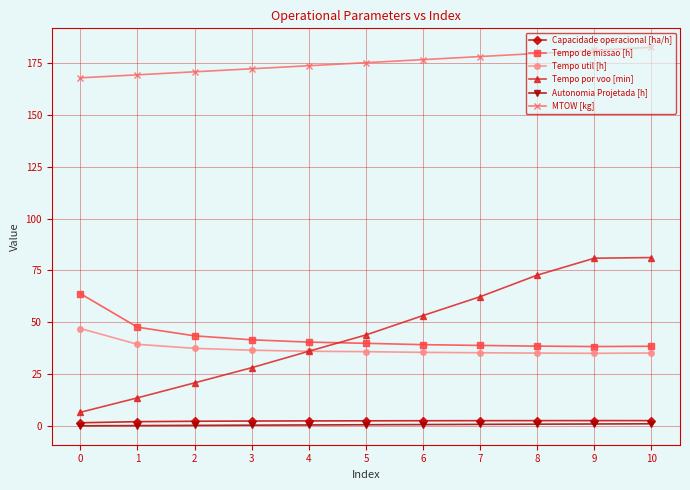

True or false: Tempo por voo [min] has more than 1 interior local peaks.

False